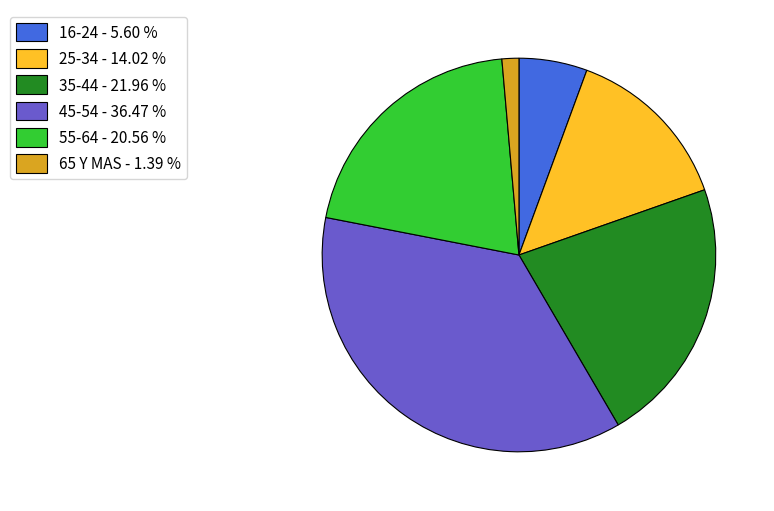

What is the smallest slice in the pie chart?

65 Y MAS